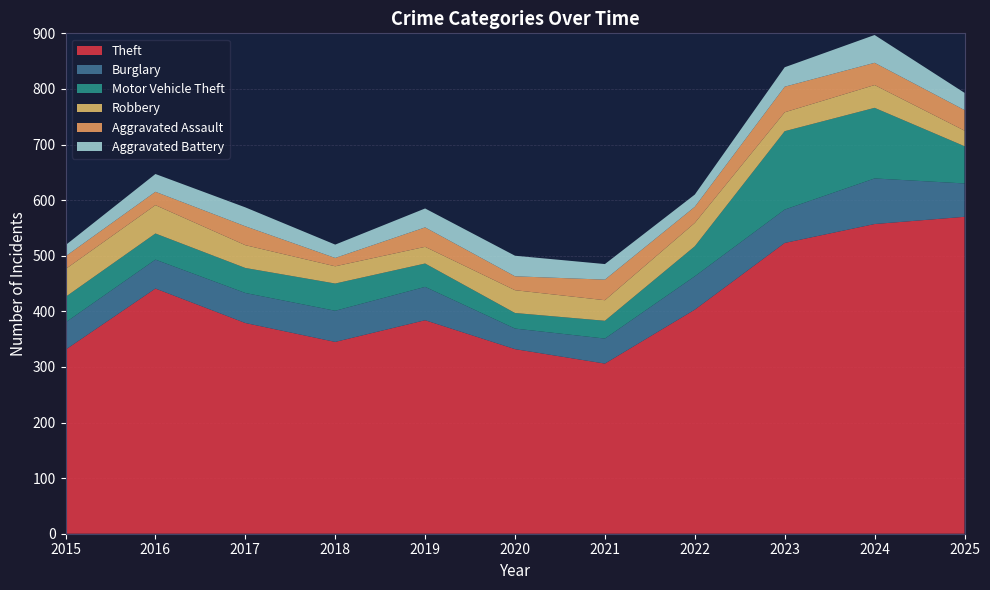

Reading right to left, list all the values displayed in this chart.

Theft: 570	557	523	403	306	332	384	345	379	441	331
Burglary: 60	82	60	60	45	37	60	56	54	52	49
Motor Vehicle Theft: 67	127	141	54	32	28	42	49	45	47	46
Robbery: 28	41	34	42	37	41	30	31	41	51	50
Aggravated Assault: 37	40	46	29	37	25	35	15	34	24	23
Aggravated Battery: 31	50	35	22	28	37	34	24	34	32	20